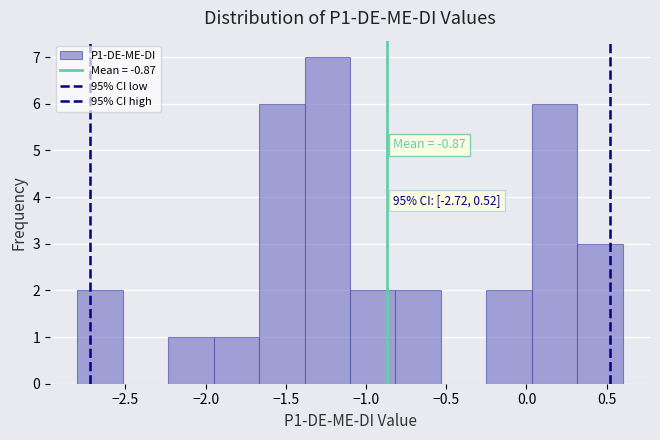

Which range on the x-axis has the tallest bar?

-1.40 to -1.10